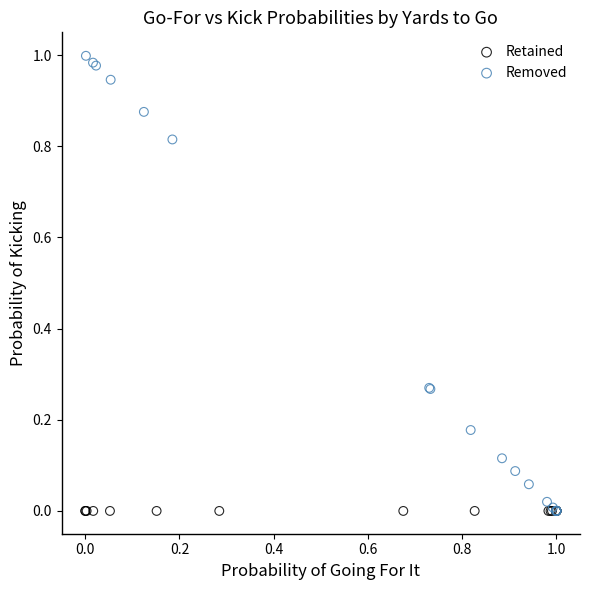

What are all the series names shown in the legend?

Retained, Removed